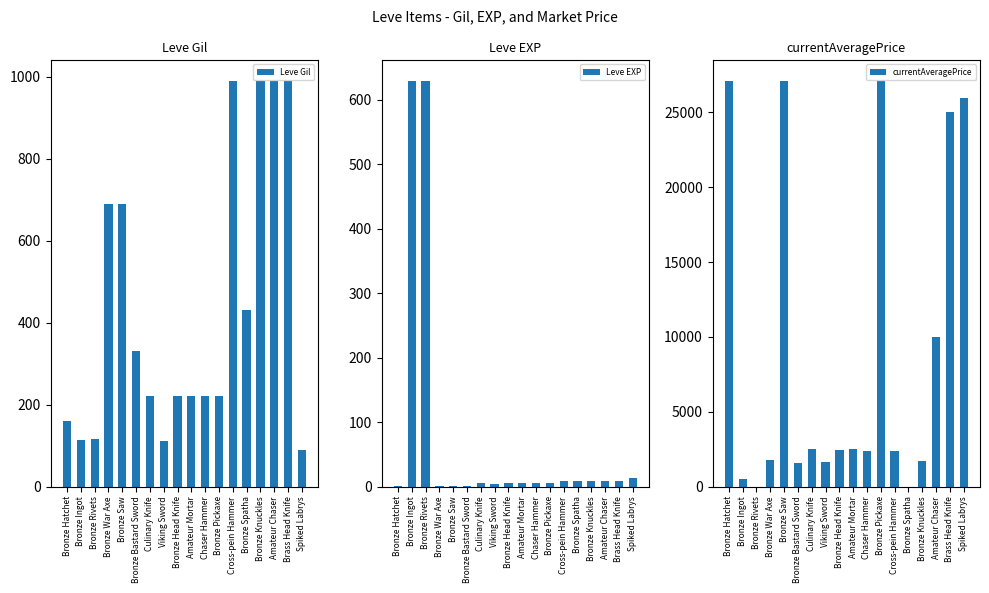

What position from the right is Bronze Saw?

14